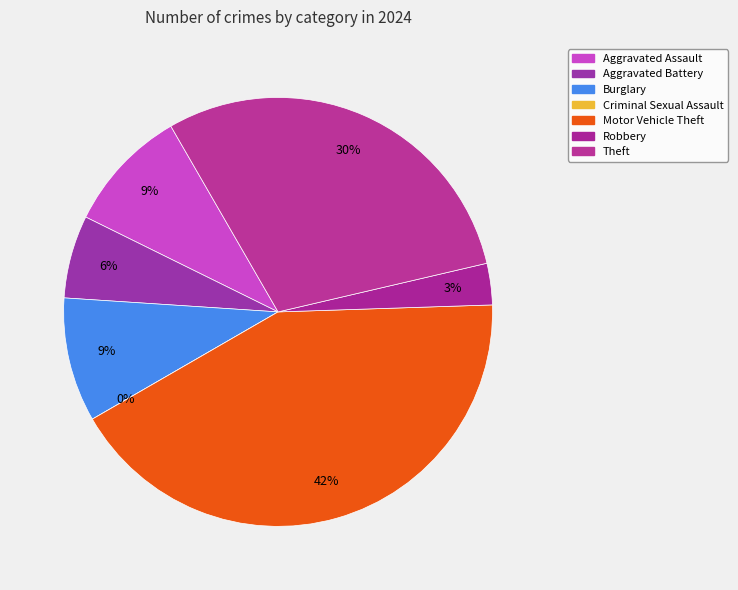

Does any single category account for the majority?

No